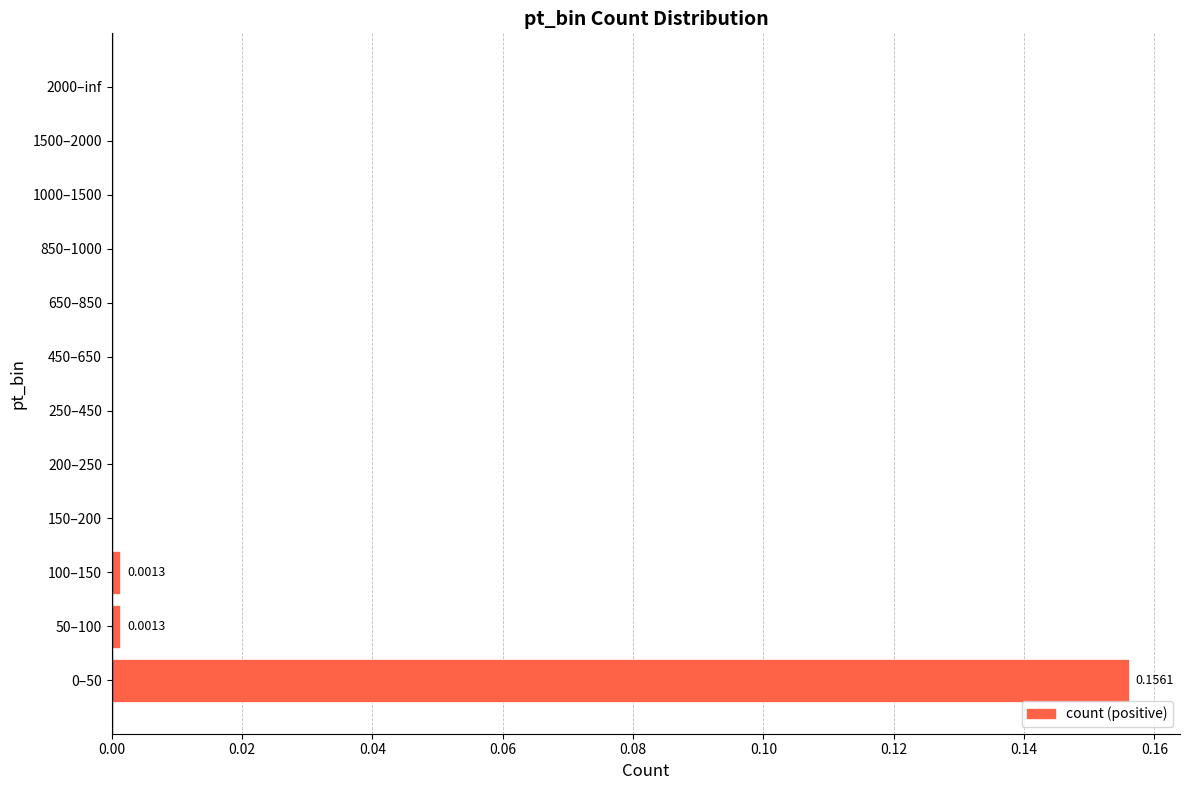

Are the bars horizontal?

Yes